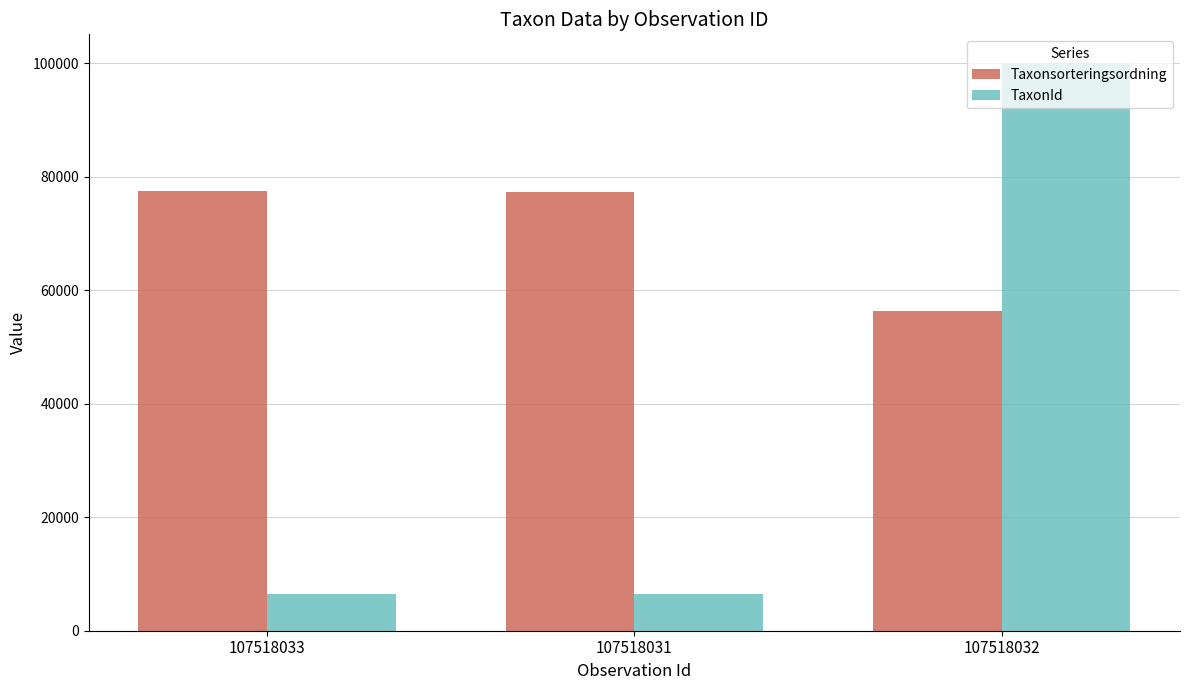

What is the approximate value of Taxonsorteringsordning at 107518032?

56395